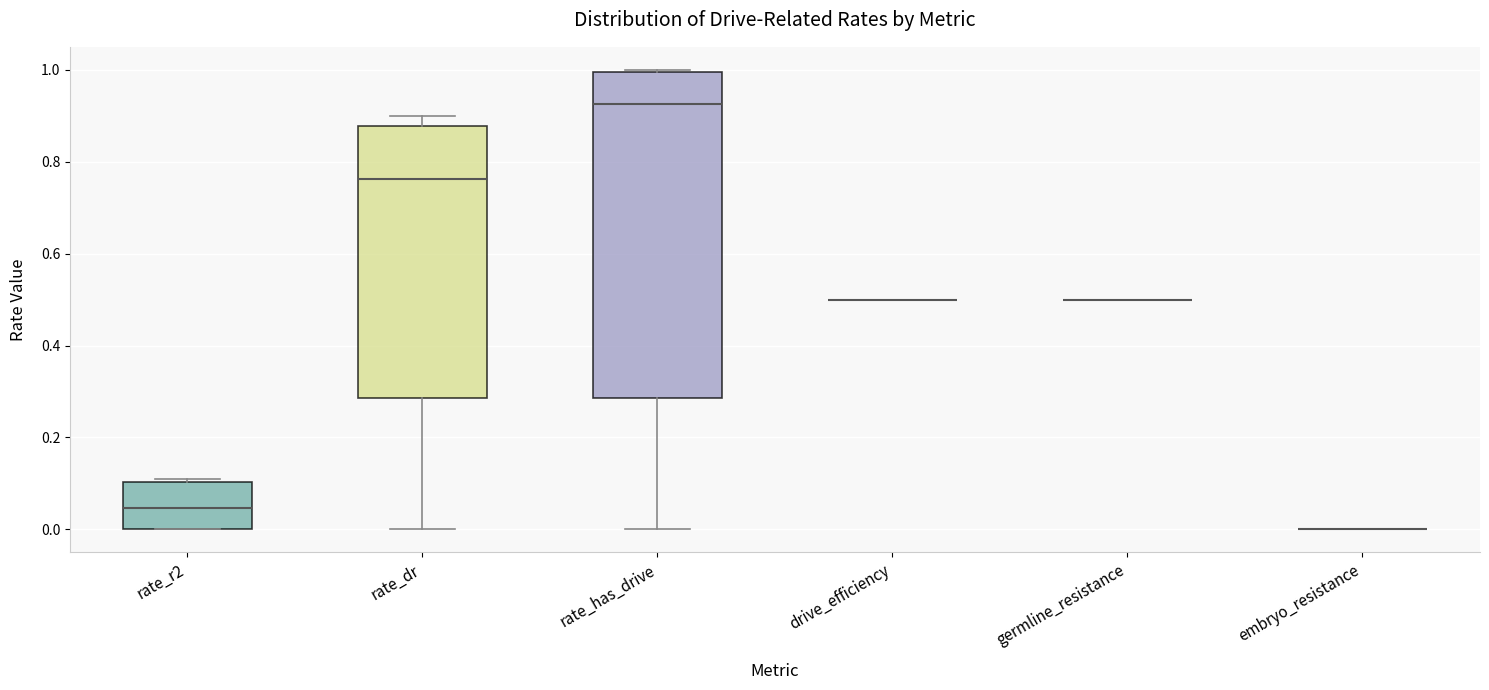

Reading left to right, read every box against the y-axis: the position of its median line, the range the box covers, and the ends of its whiskers. The values are not printed on the chart, so give them approximately, as read against the axis.

rate_r2: median 0.04, box 0.00 to 0.10, whiskers 0.00 to 0.10
rate_dr: median 0.76, box 0.28 to 0.88, whiskers 0.00 to 0.90
rate_has_drive: median 0.92, box 0.28 to 1.00, whiskers 0.00 to 1.00
drive_efficiency: box collapsed to a line at 0.50, whiskers 0.50 to 0.50
germline_resistance: box collapsed to a line at 0.50, whiskers 0.50 to 0.50
embryo_resistance: box collapsed to a line at 0.00, whiskers 0.00 to 0.00